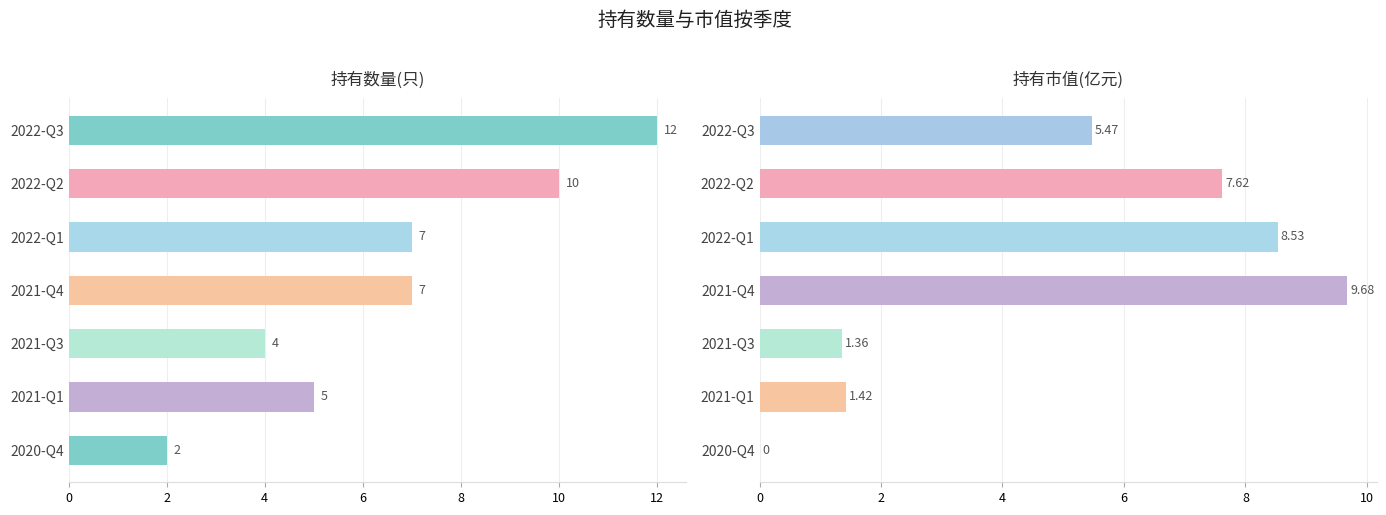

True or false: 持有数量(只) has a value of 5.0 at 2021-Q1.

True